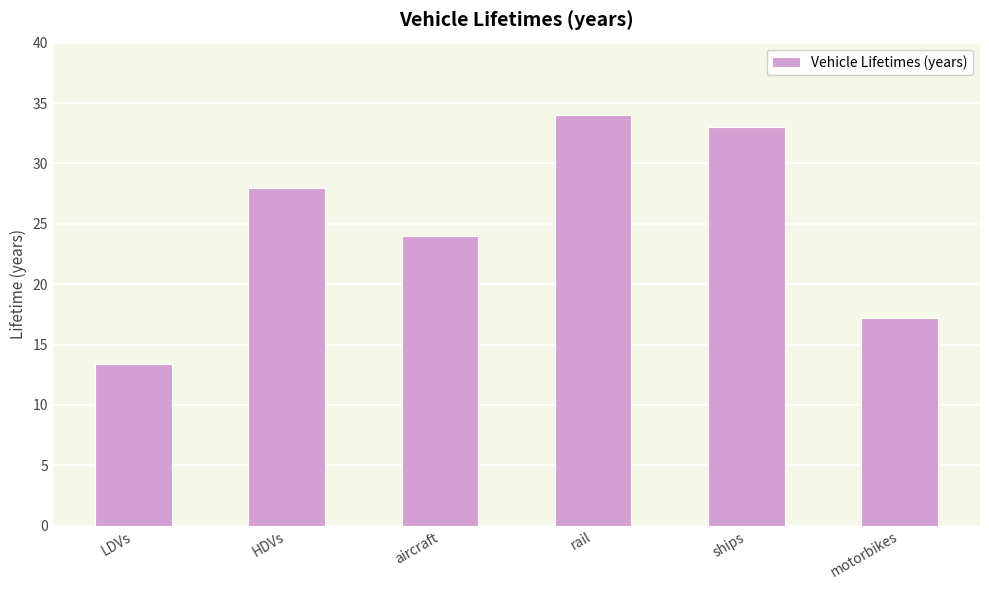

Count the number of categories in the chart.

6